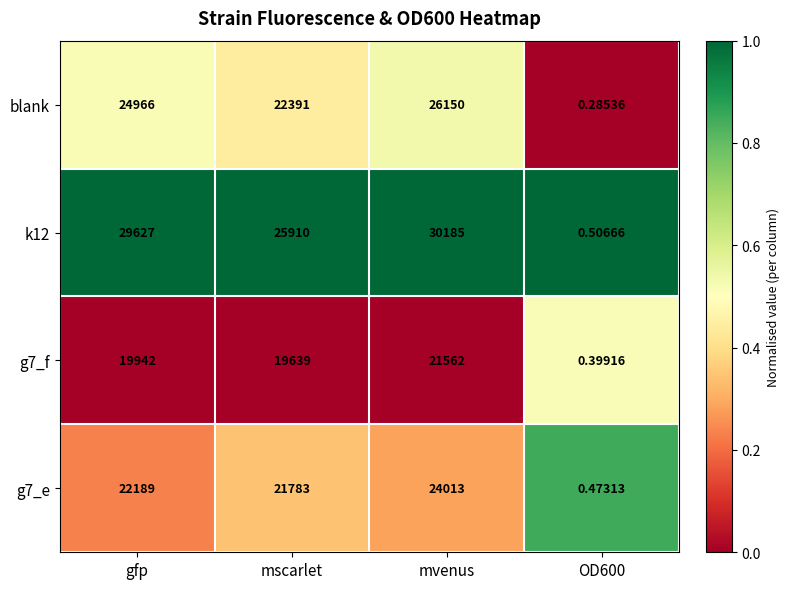

What is the total value across all series at gfp?

96724.0